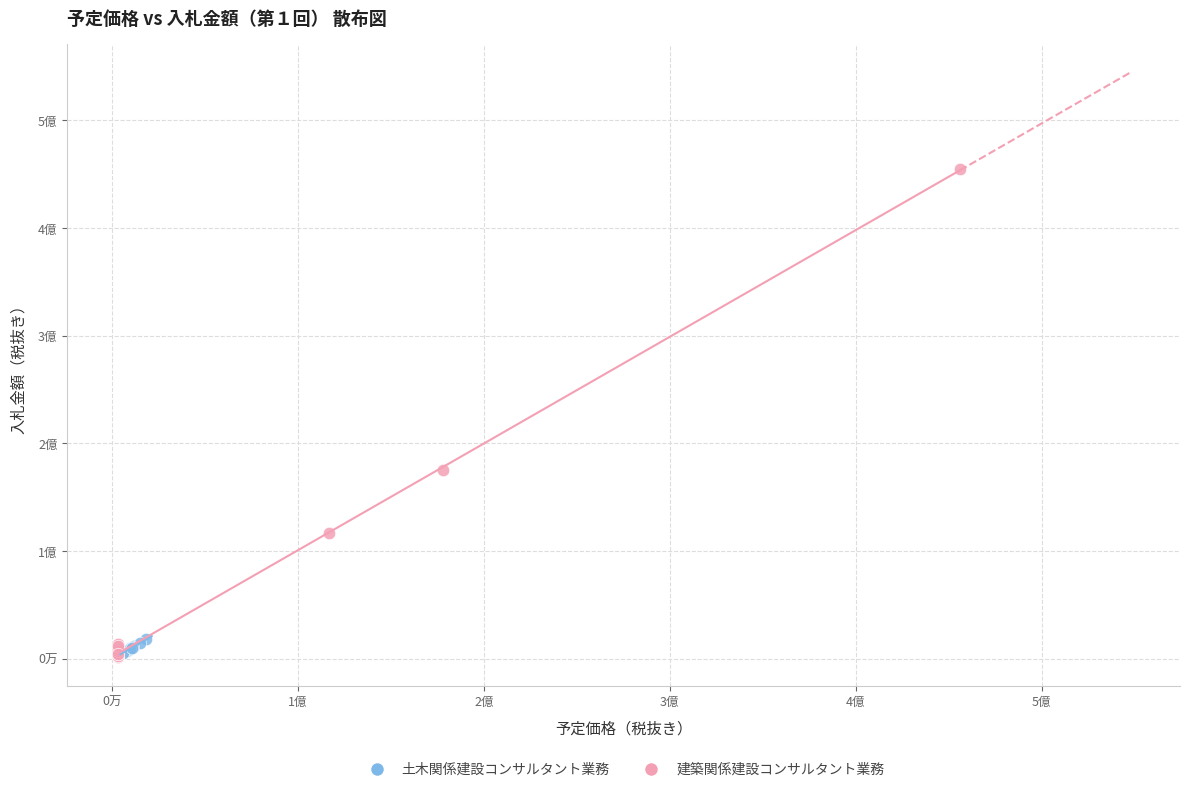

Which series reaches the maximum Y coordinate?

建築関係建設コンサルタント業務